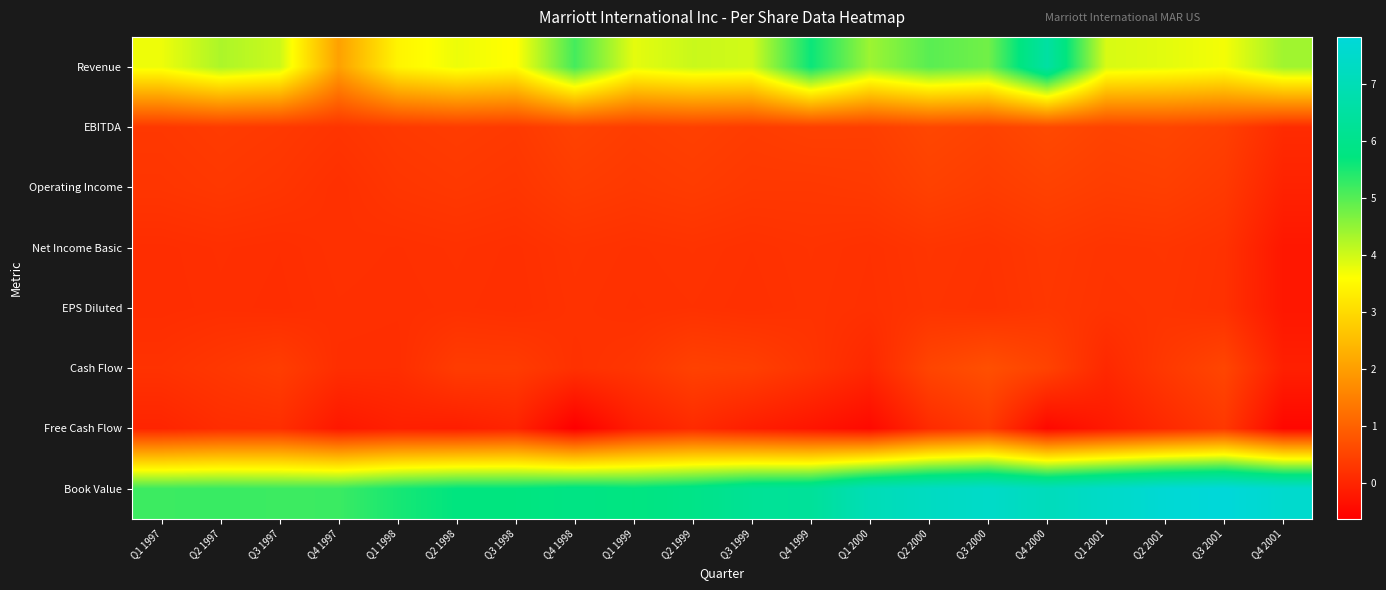

How many distinct data groups are displayed?

8